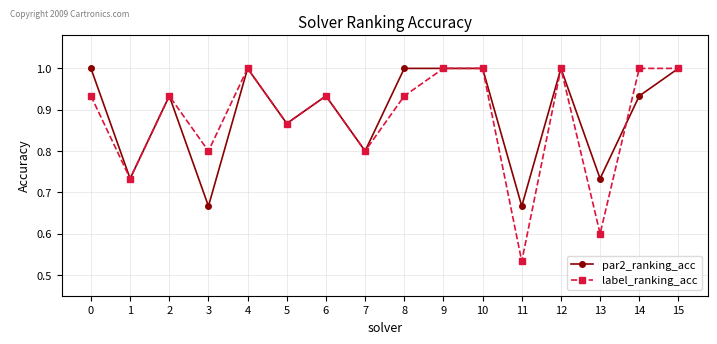

True or false: par2_ranking_acc has more than 1 interior local peaks.

True